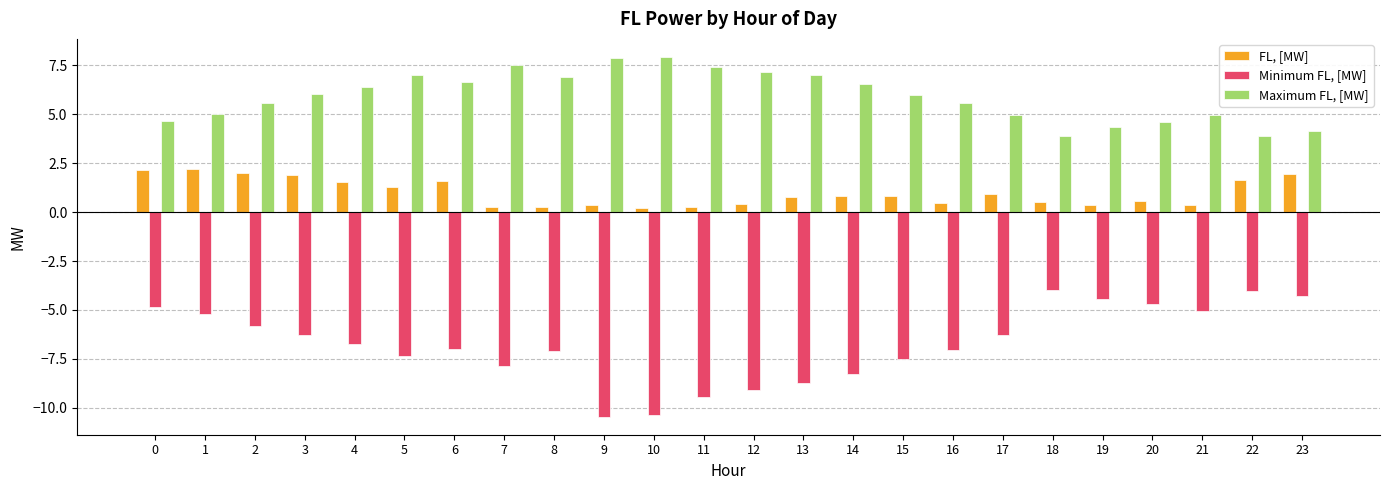

What is the minimum value for Minimum FL, [MW]?

-10.5